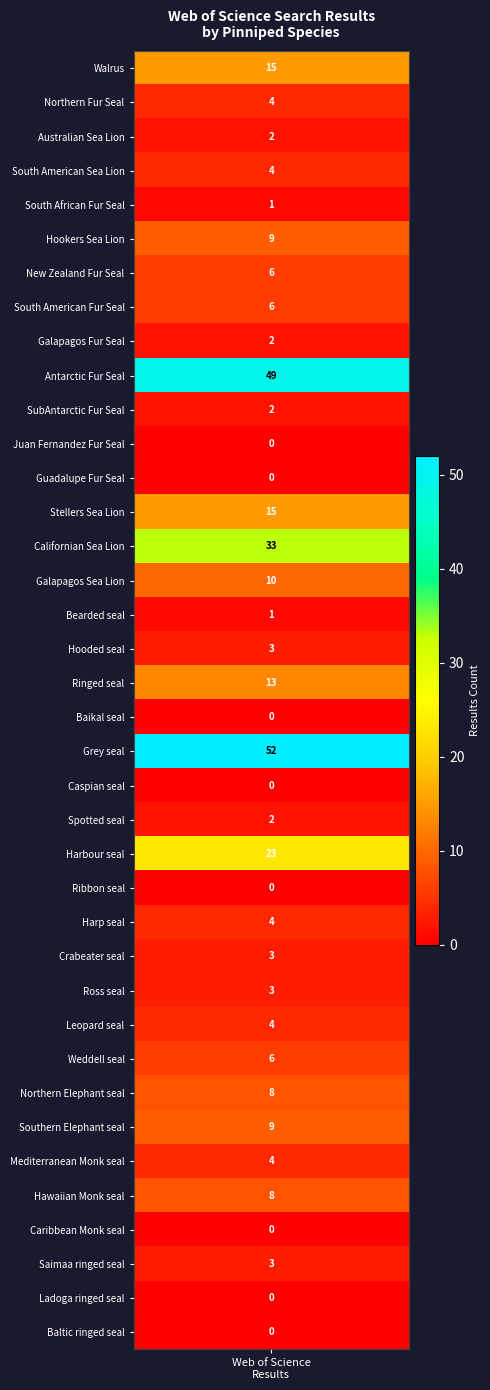

Where does the data first go above 4?

results